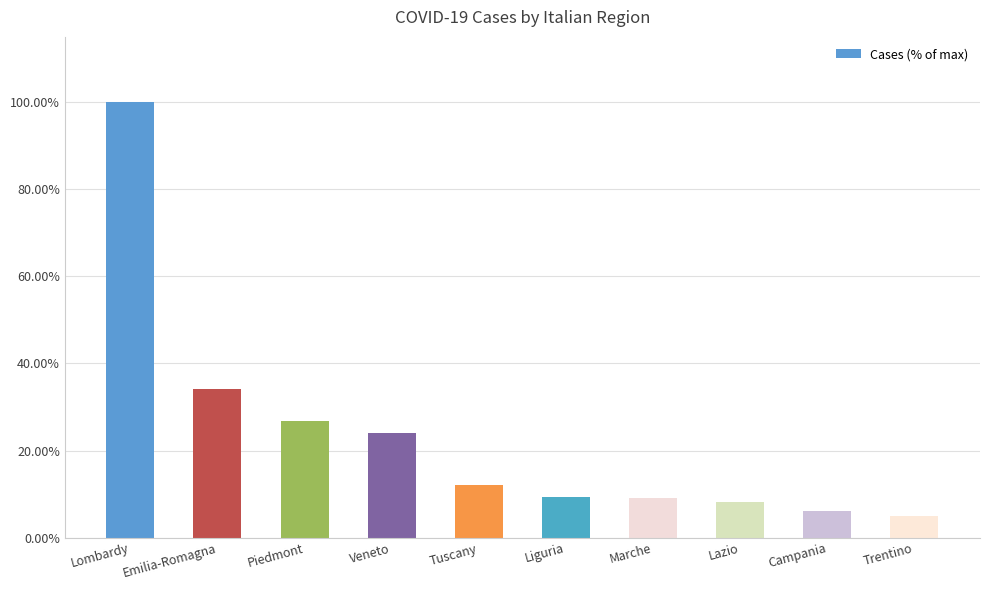

What is the smallest value displayed?

5.0